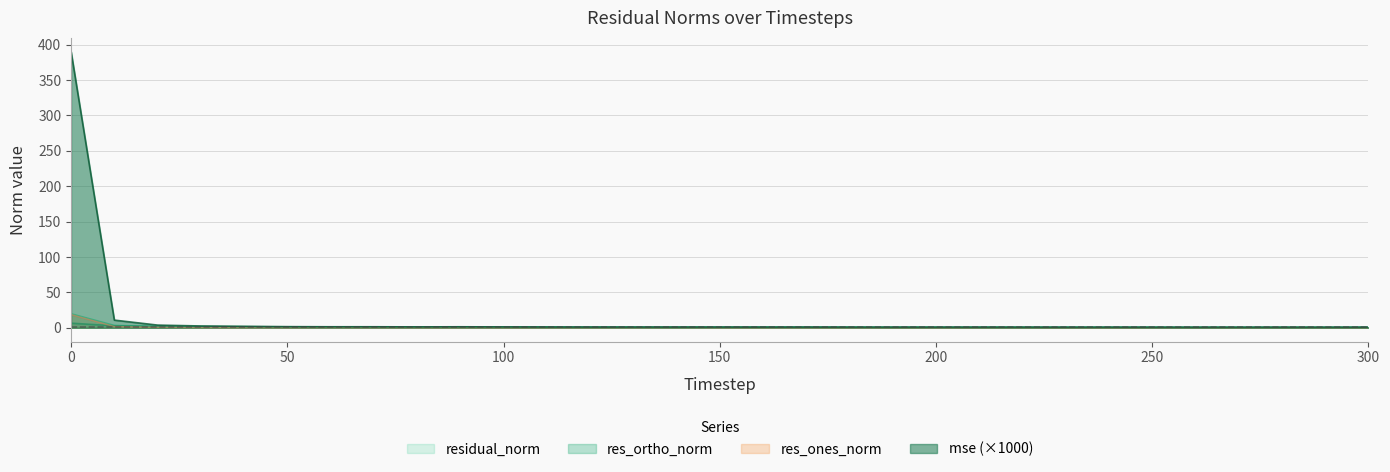

The residual_norm series shows 1.4 at 110. True or false?

False